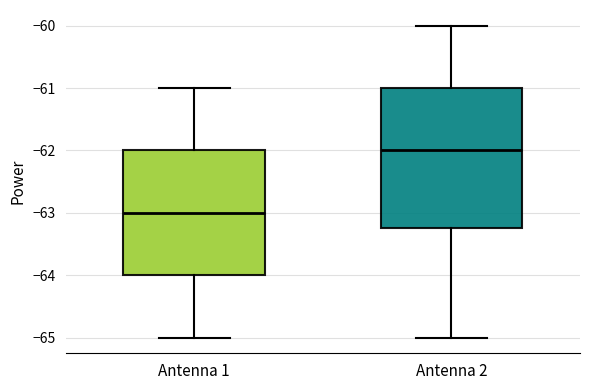

Where is the upper edge of the box for Antenna 2 on the y-axis? The values are not printed on the chart, so give them approximately, as read against the axis.

-61.0